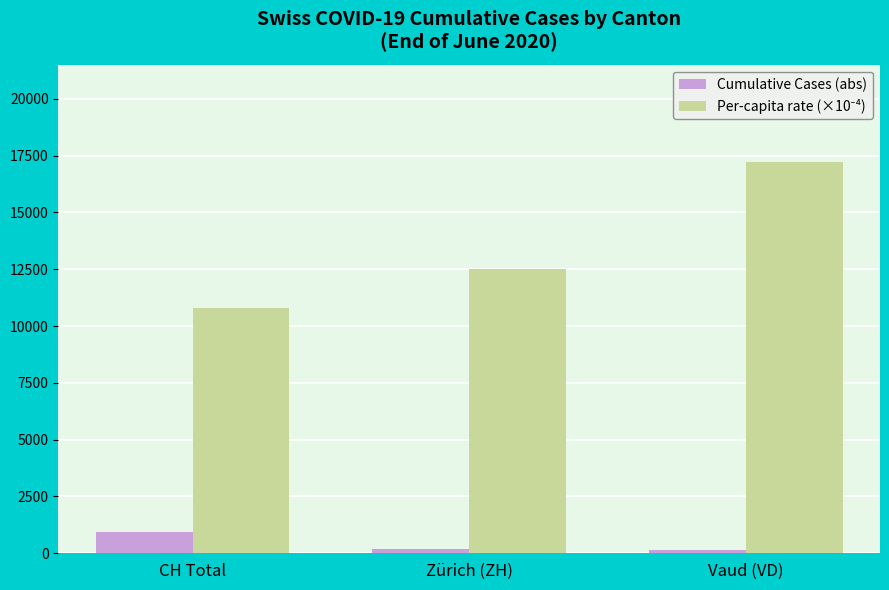

At which label is Cumulative Cases (abs) closest to 528?

Zürich (ZH)